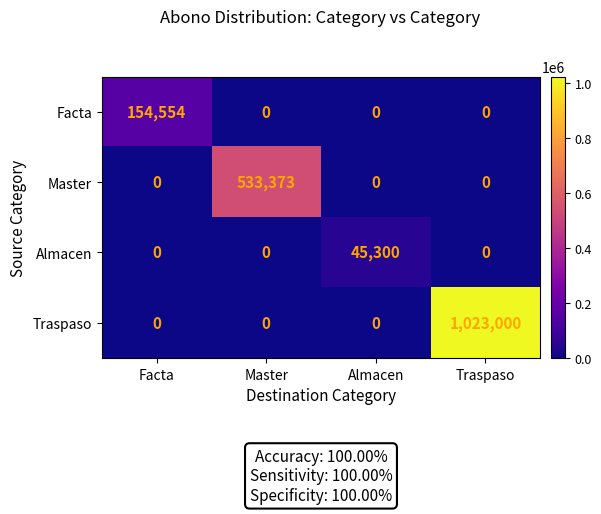

Reading left to right, transcribe all the data shown in this chart.

Facta: 154554	0	0	0
Master: 0	533373	0	0
Almacen: 0	0	45300	0
Traspaso: 0	0	0	1023000